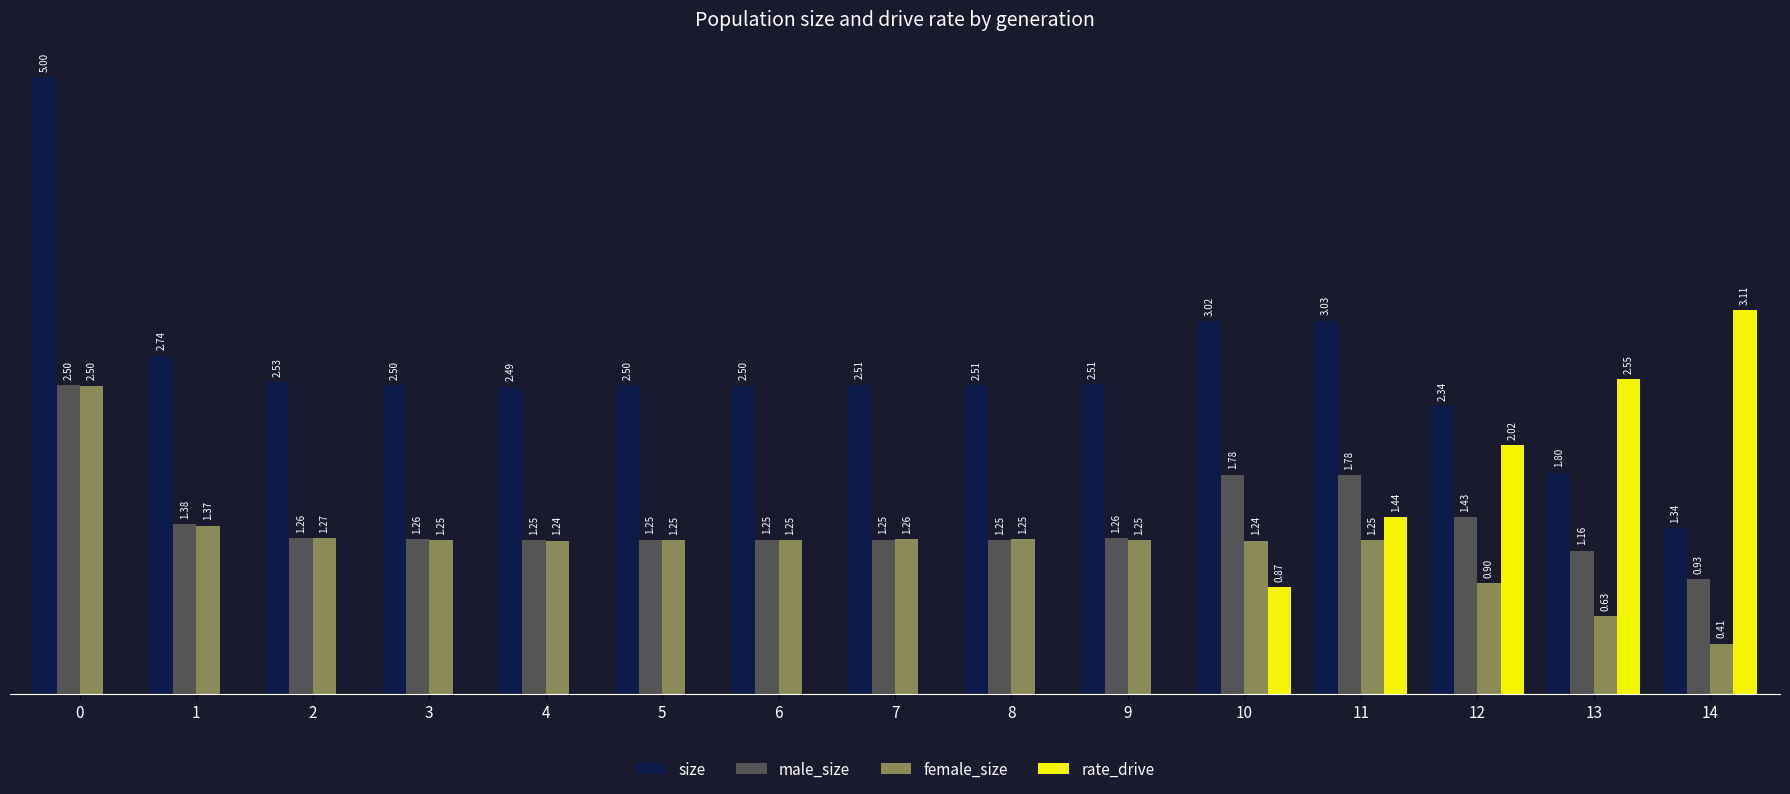

Between 1 and 7, which series saw the biggest shift?

size